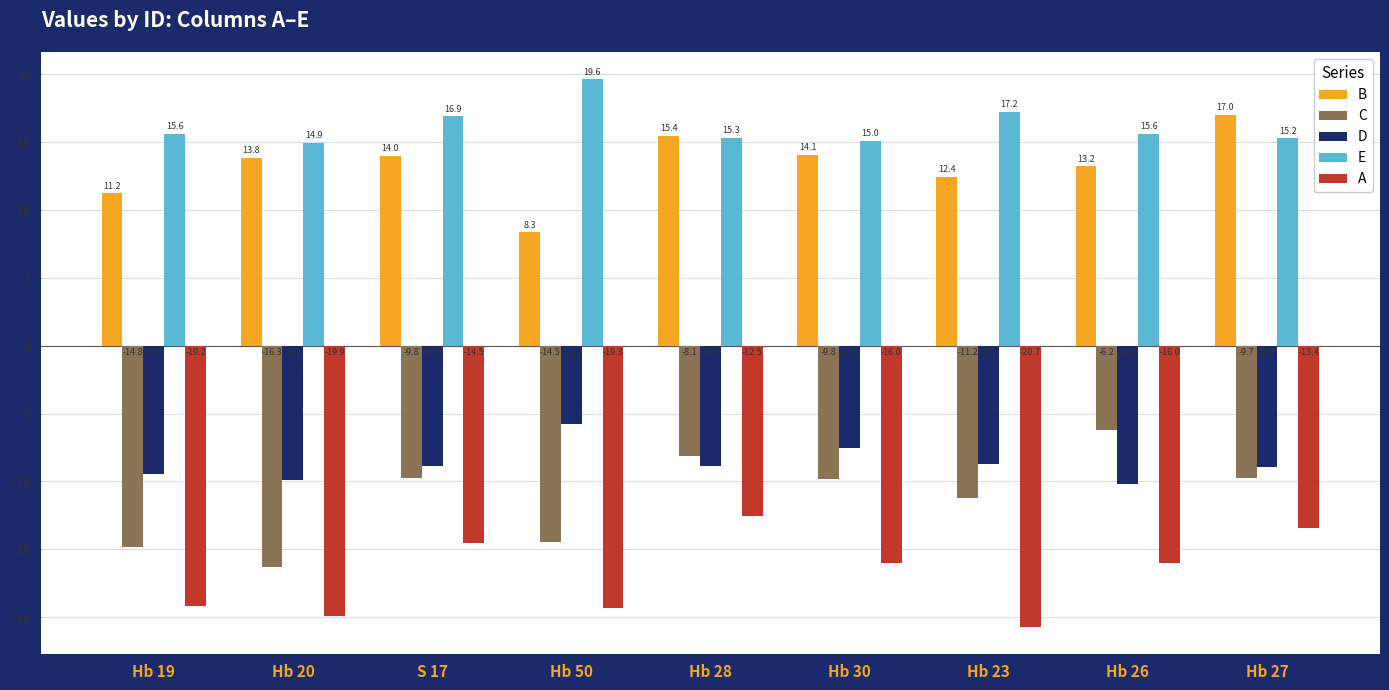

What is the maximum value for B?

17.0